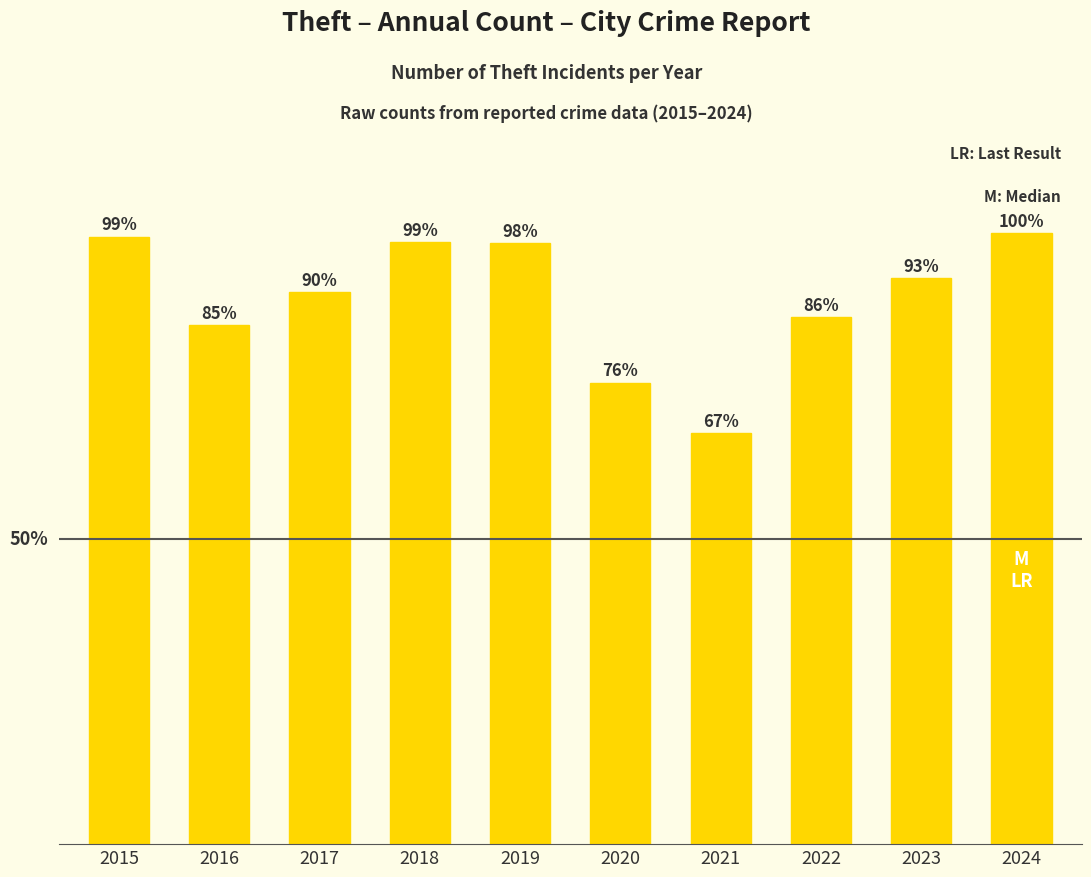

Reading right to left, transcribe all the data shown in this chart.

2024=1483	2023=1373	2022=1279	2021=998	2020=1120	2019=1459	2018=1461	2017=1339	2016=1259	2015=1474